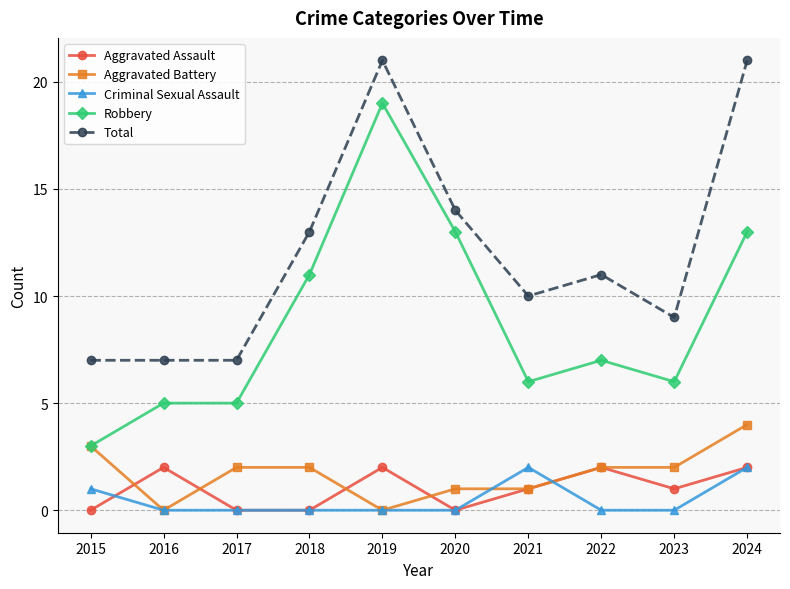

What are all the series names shown in the legend?

Aggravated Assault, Aggravated Battery, Criminal Sexual Assault, Robbery, Total